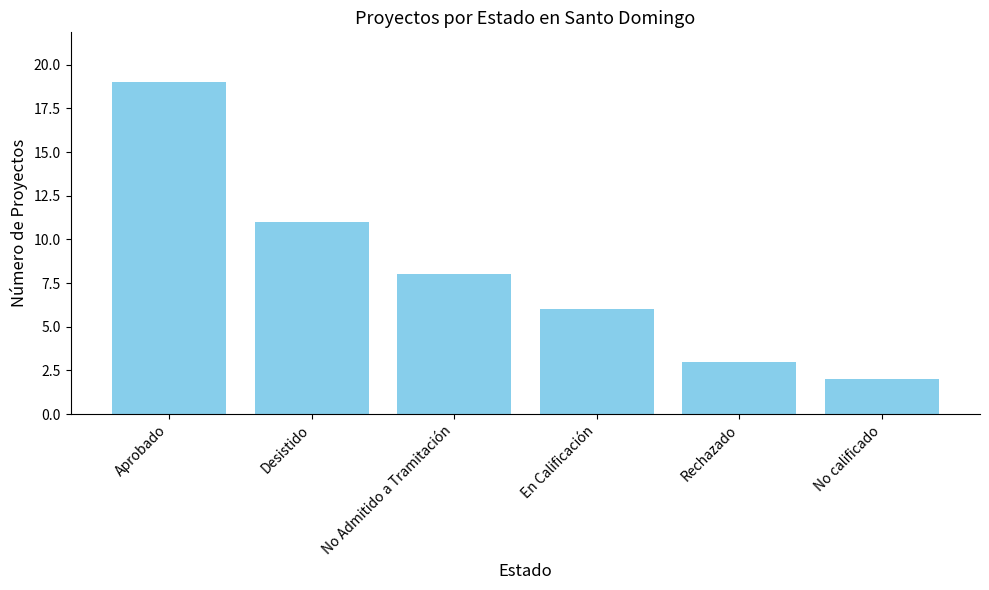

List the labels in order of value, smallest first.

No calificado, Rechazado, En Calificación, No Admitido a Tramitación, Desistido, Aprobado